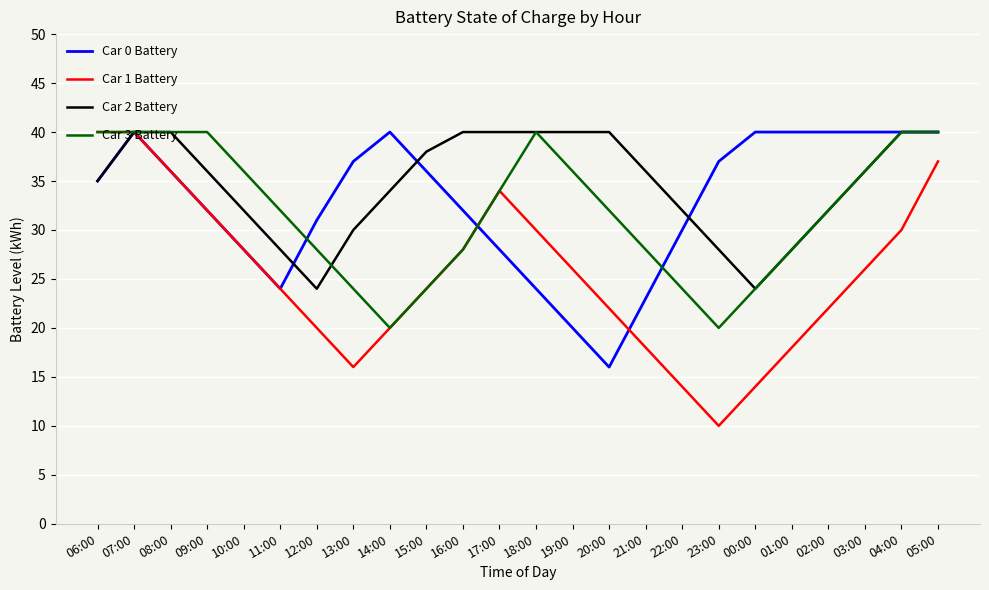

What is the difference between the second highest and minimum values in the Car 1 Battery series?

30